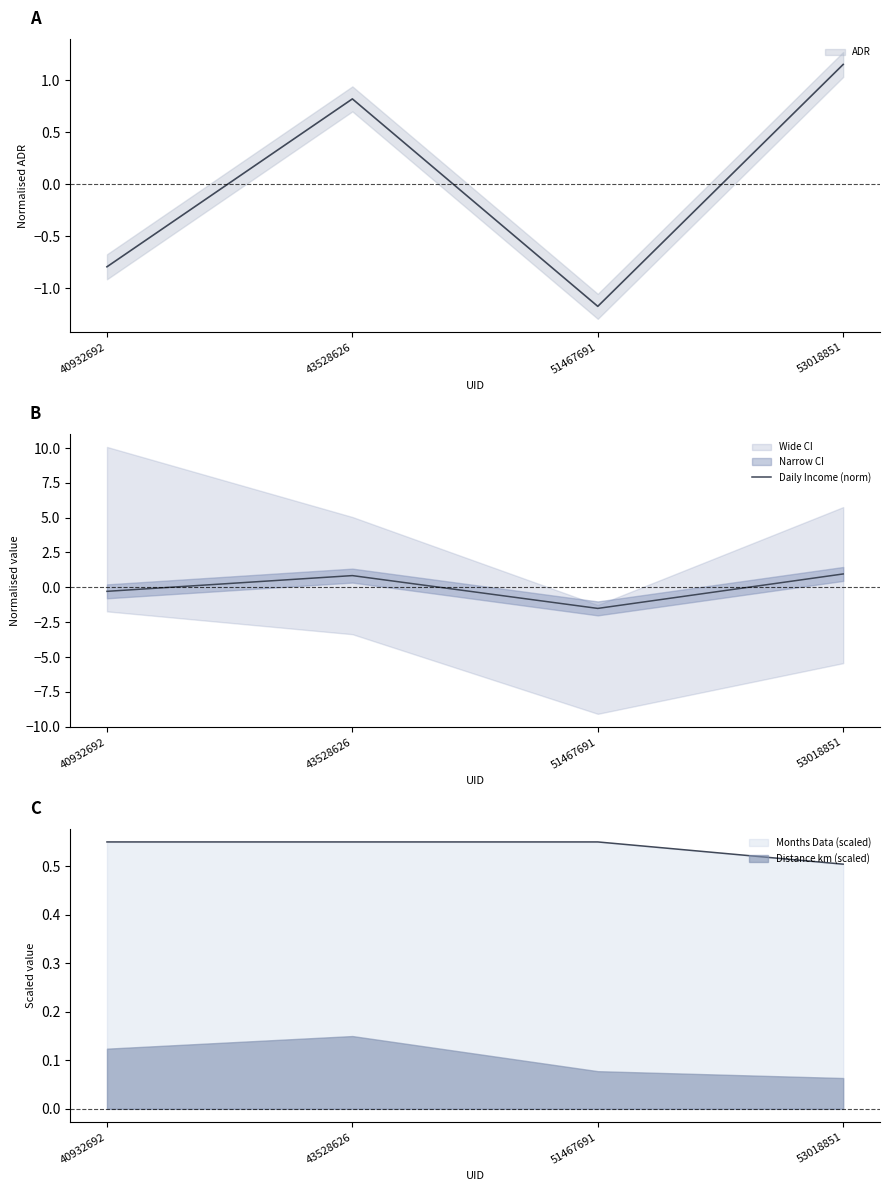

What is the value of the 2nd point from the left?

0.8